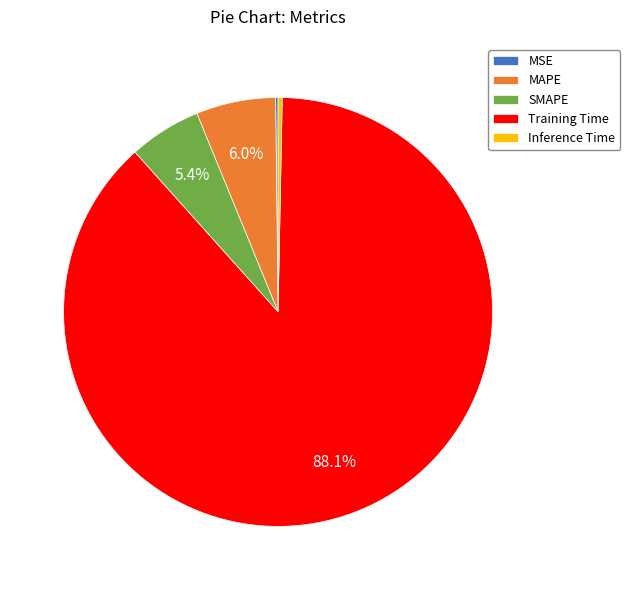

Which slice represents more than half of the pie?

Training Time